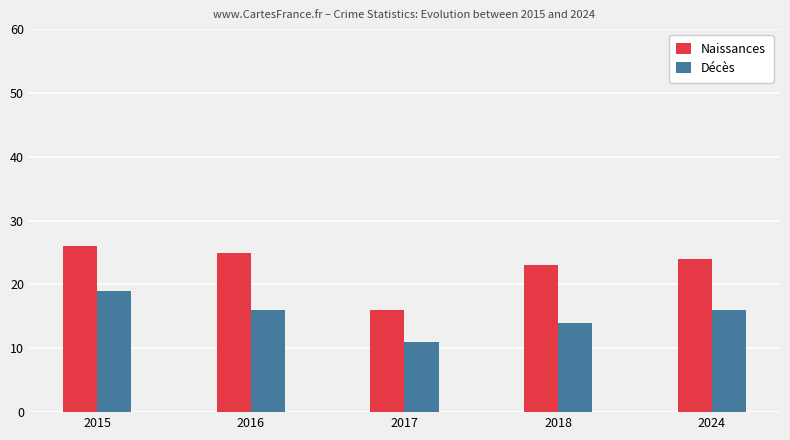

What is the value of the Décès bar at the 1st from the left?

19